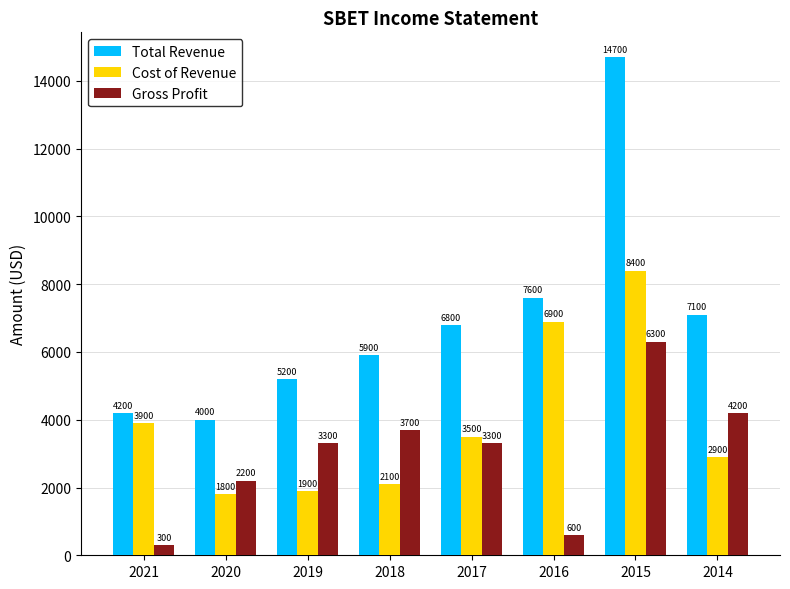

Is the value of Total Revenue at 2014 greater than the value of Cost of Revenue at 2021?

Yes